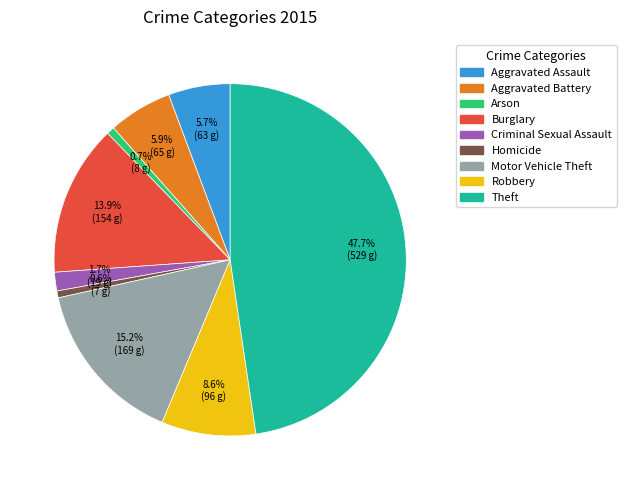

Is there any slice that represents more than half of the pie?

No